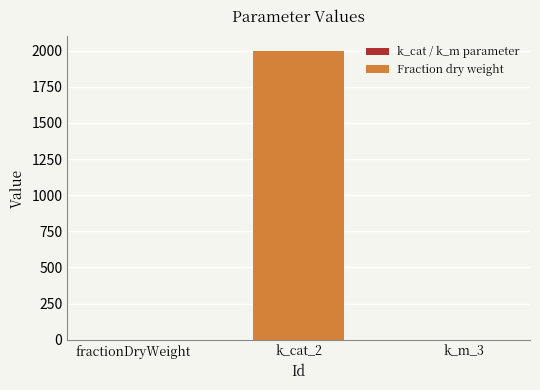

What is the difference between the values at k_m_3 and k_cat_2?

2000.0